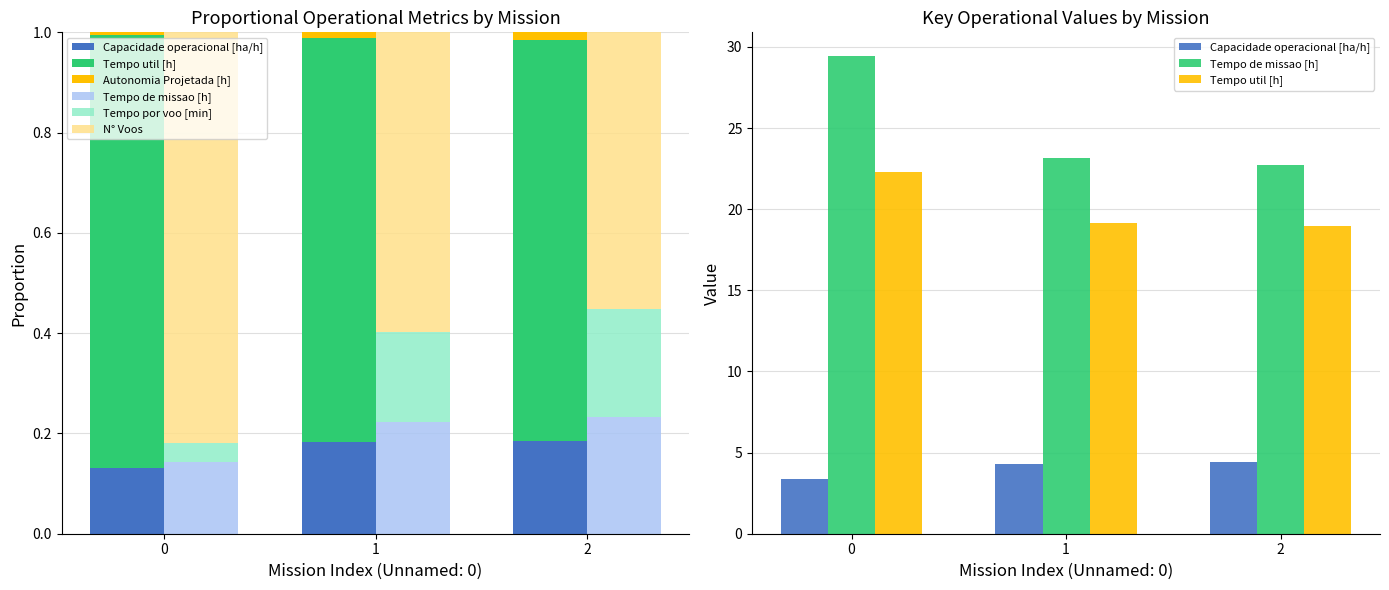

Is it true that Tempo de missao [h] equals 23.1 at 1?

True